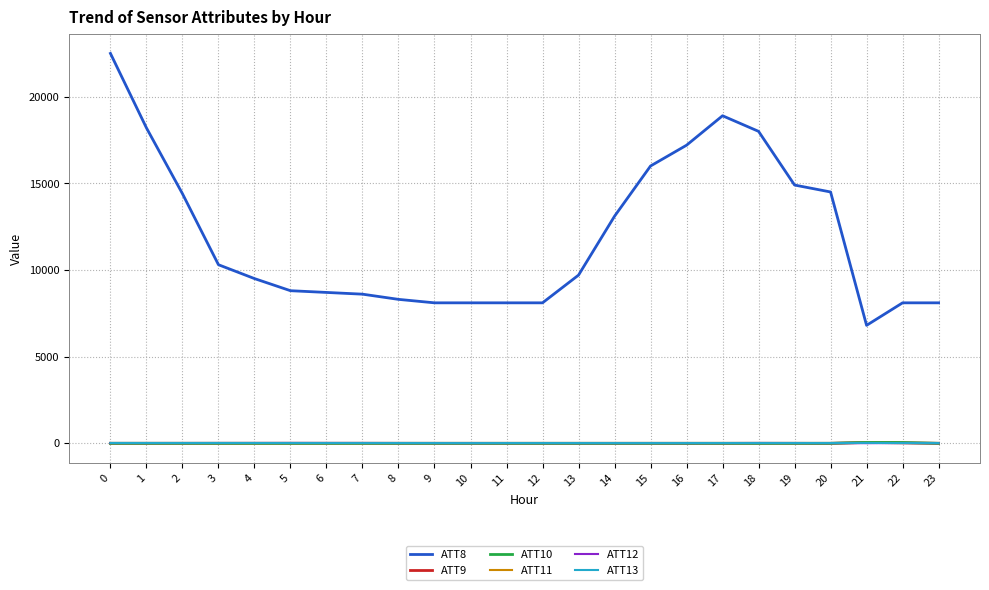

What is the maximum value shown in the chart?

22500.0